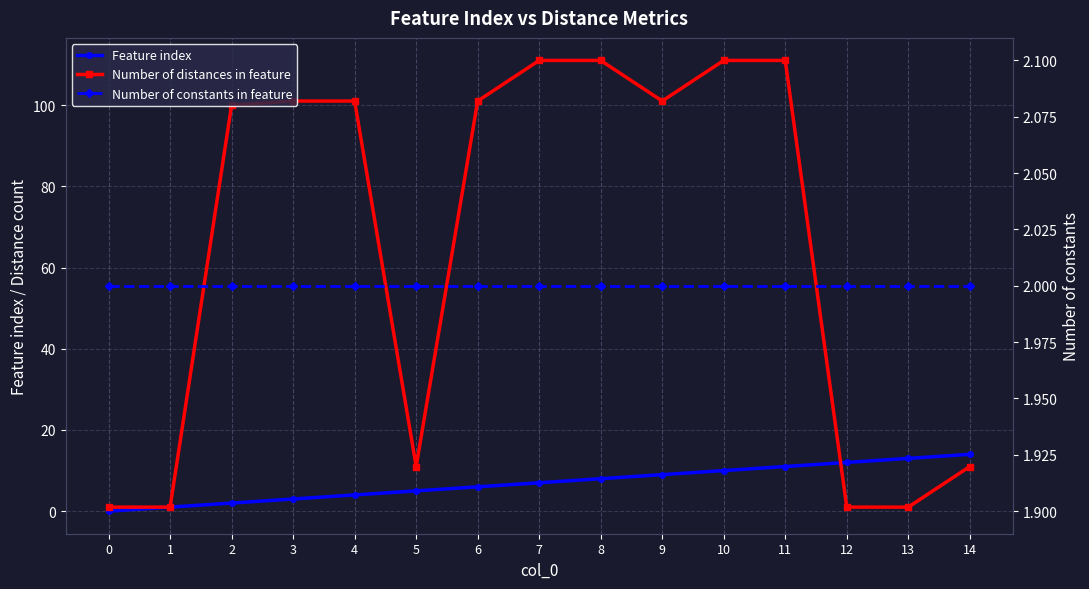

True or false: Number of distances in feature and Number of constants in feature cross at least once.

True